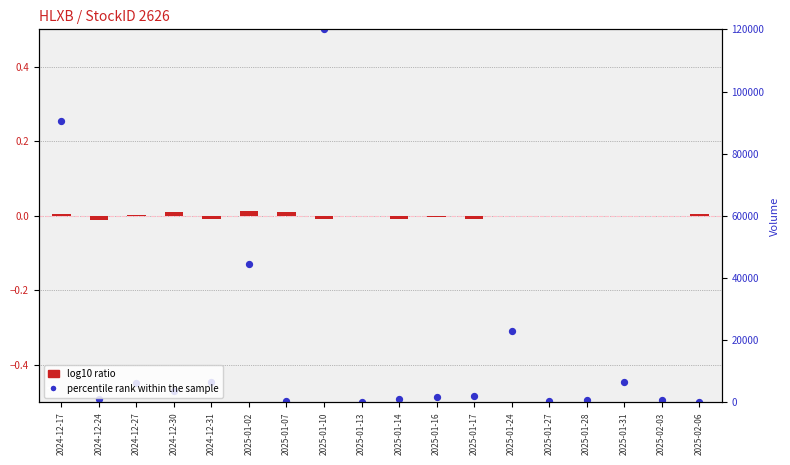

Which series reaches the maximum Y coordinate?

percentile rank within the sample